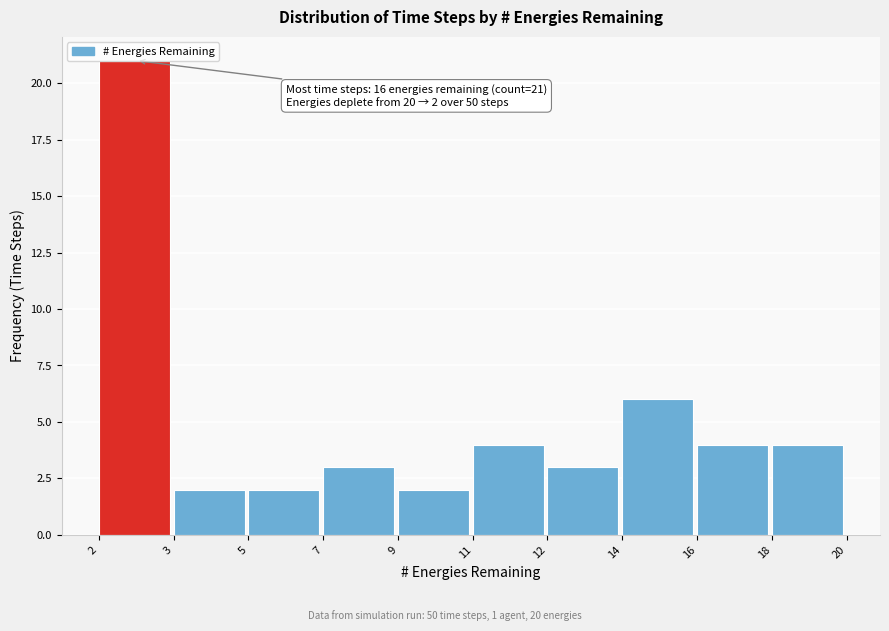

What is the greatest value displayed?

21